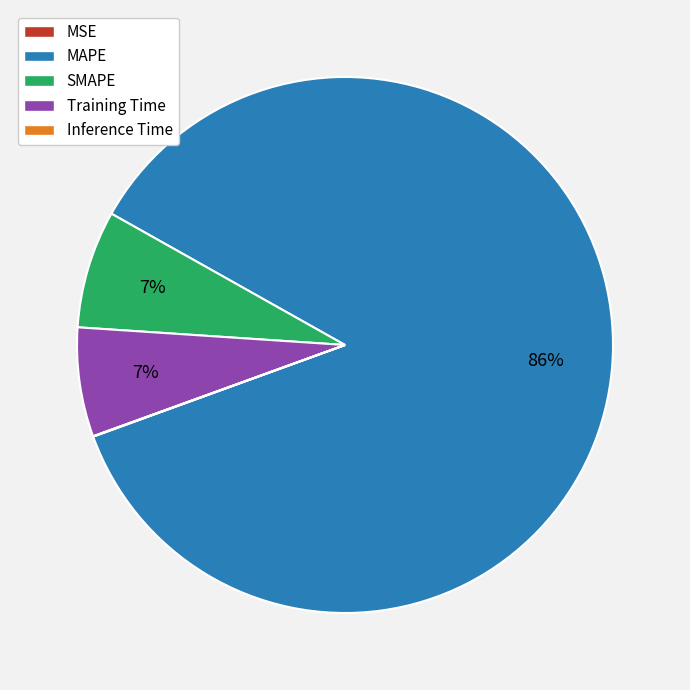

Does MAPE represent more than half of the total?

Yes